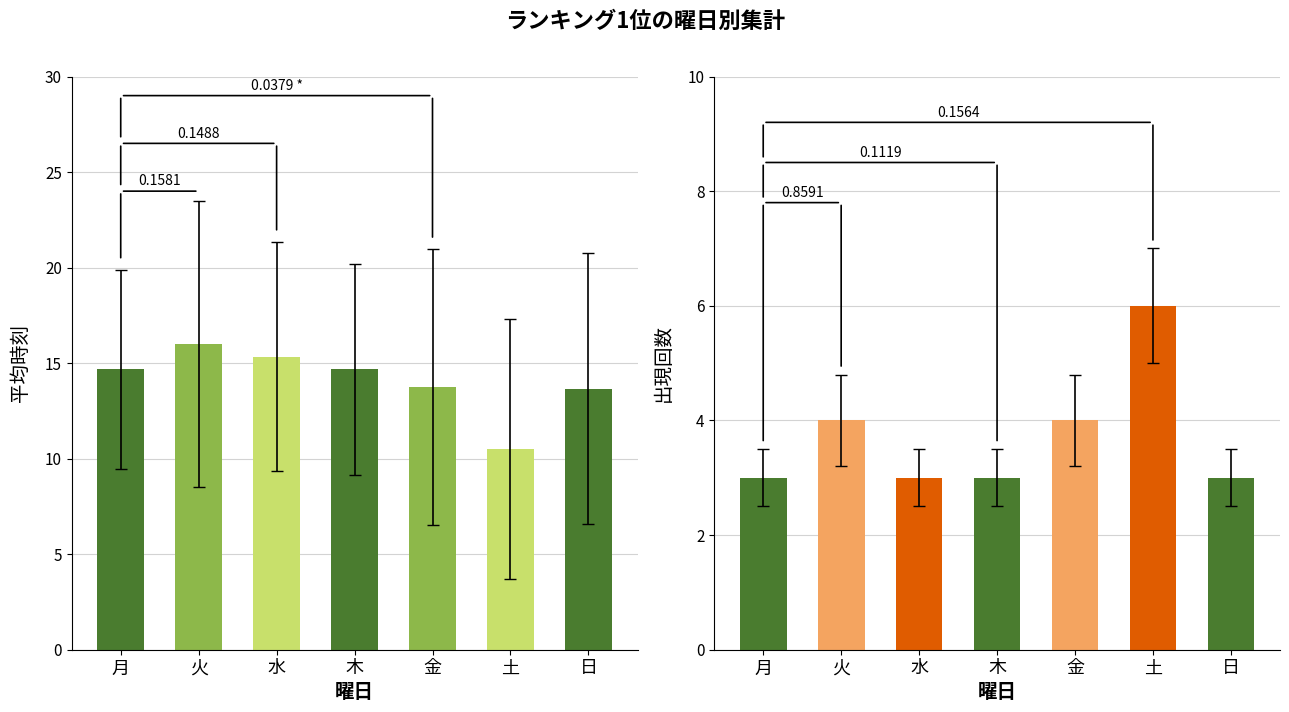

What is the label of the 7th bar from the right?

月